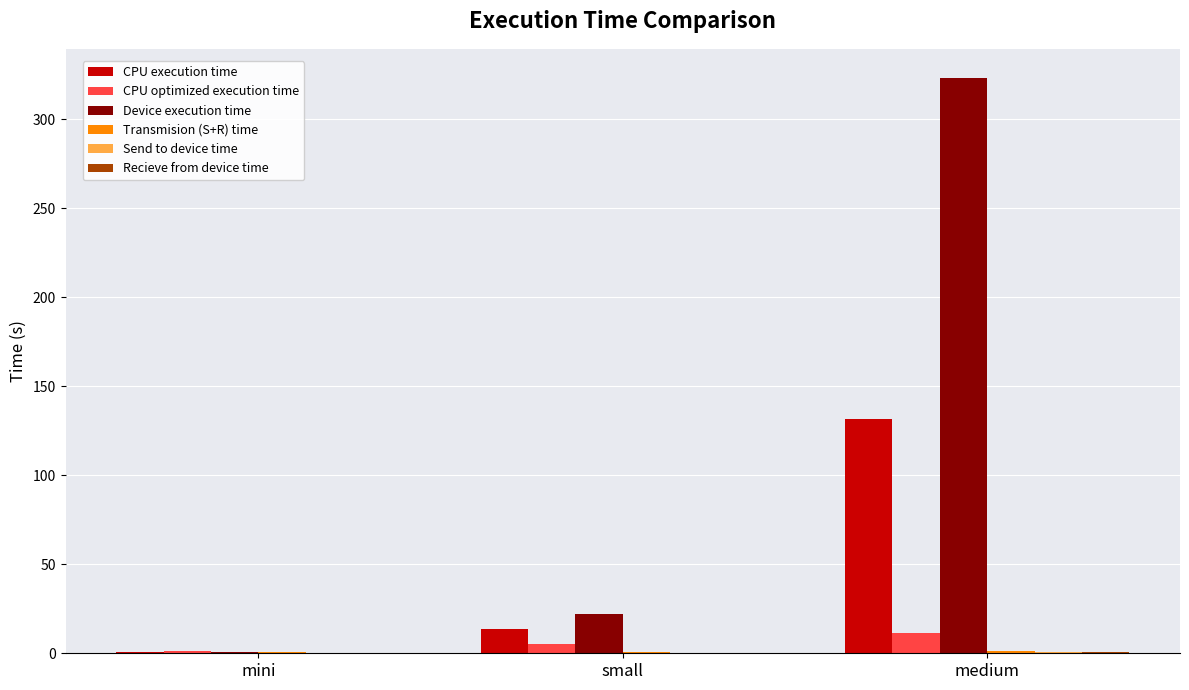

Where is CPU execution time nearest to the value 65?

small